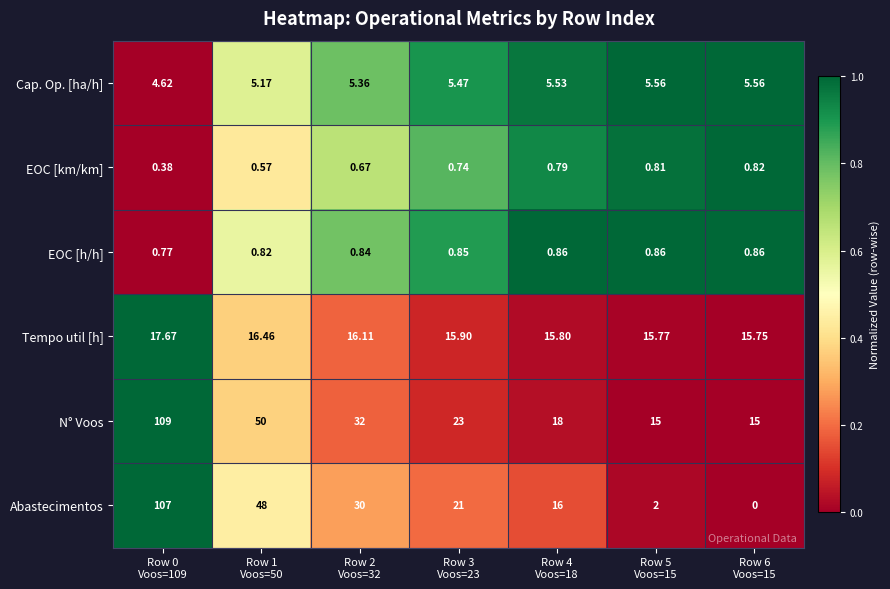

List the series in order of their peak value, highest first.

N° Voos, Abastecimentos, Tempo util [h], Cap. Op. [ha/h], EOC [h/h], EOC [km/km]